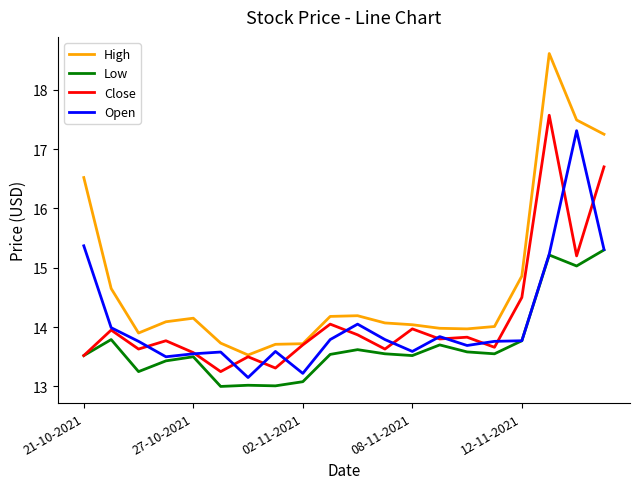

What is the maximum value for High?

18.6